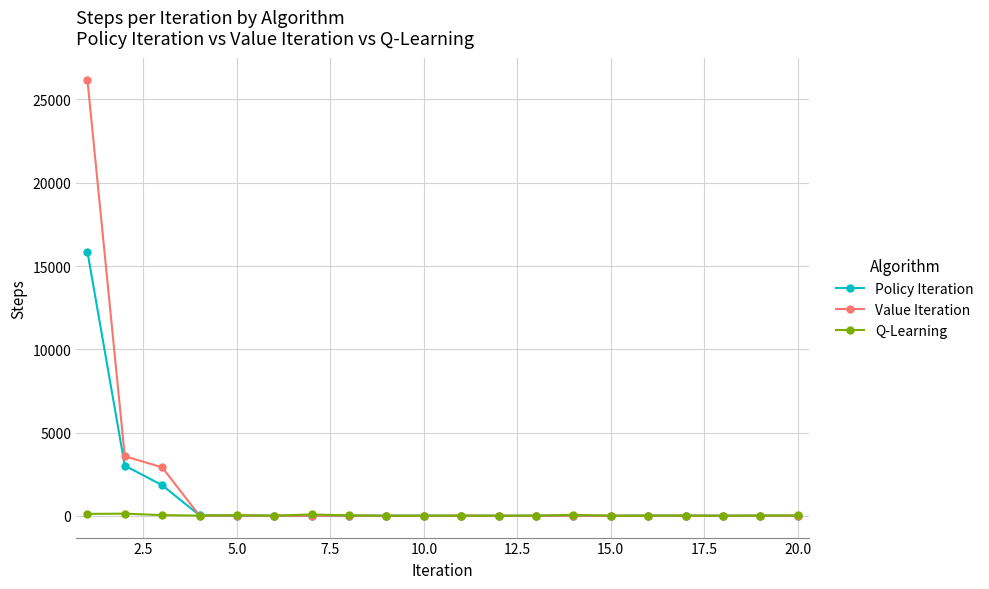

True or false: Q-Learning has more than 0 points higher than both neighbors.

True